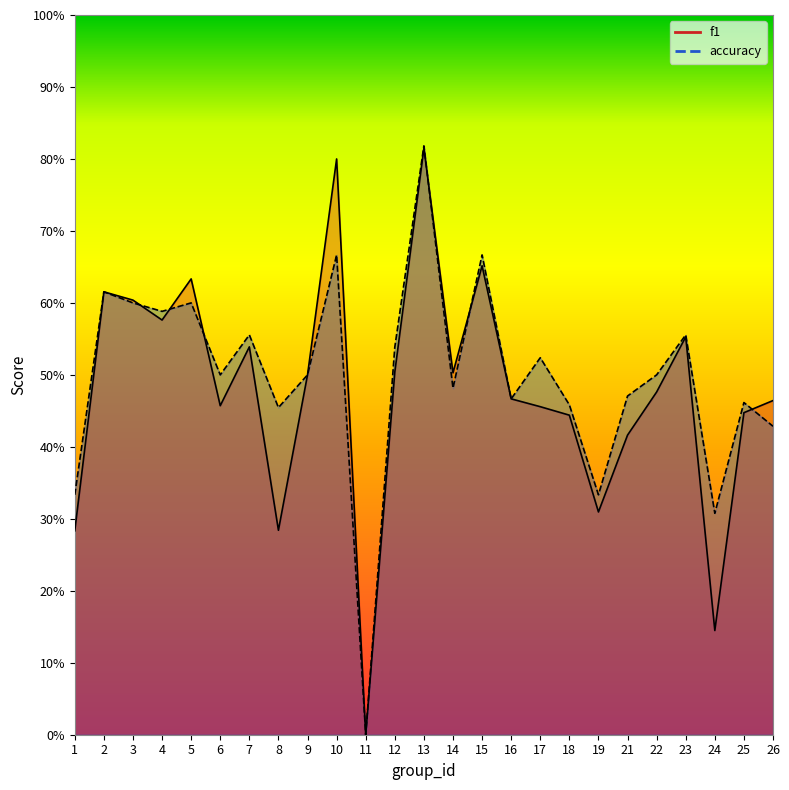

How many positive values does the accuracy series have?

24